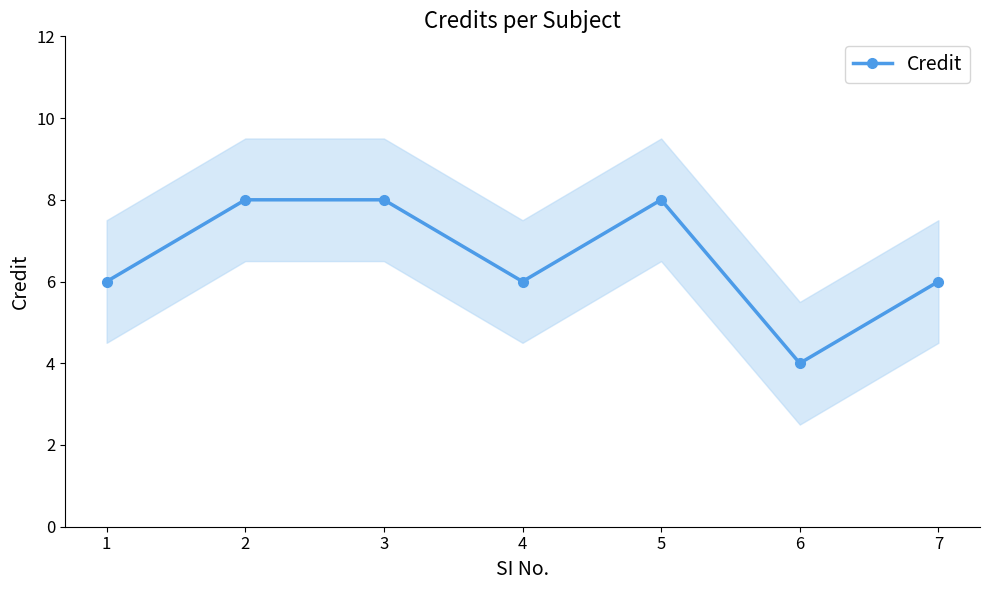

What is the change in value from 3 to 6?

-4